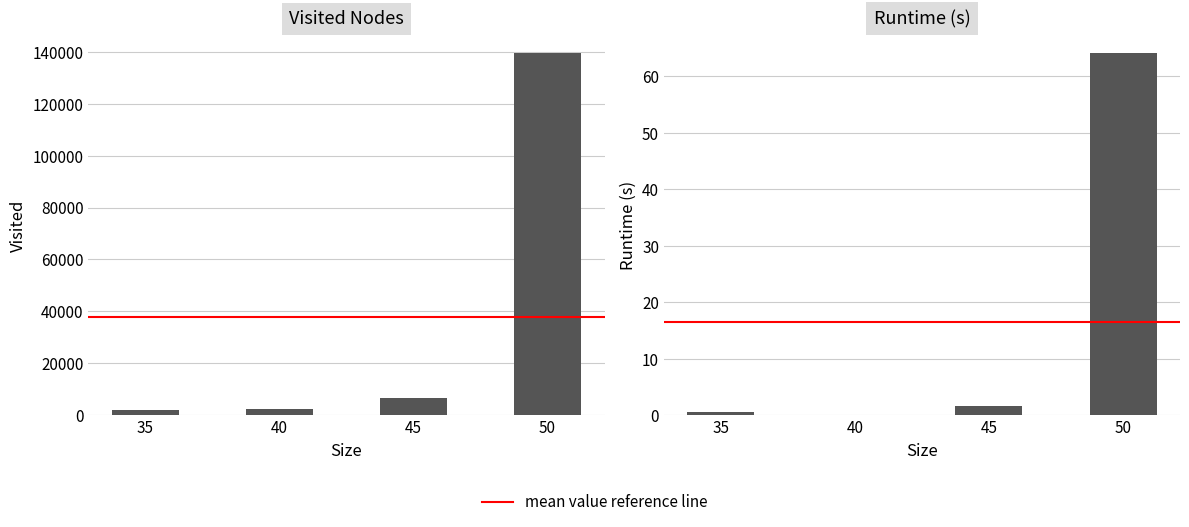

At which label does runtime reach its minimum?

40